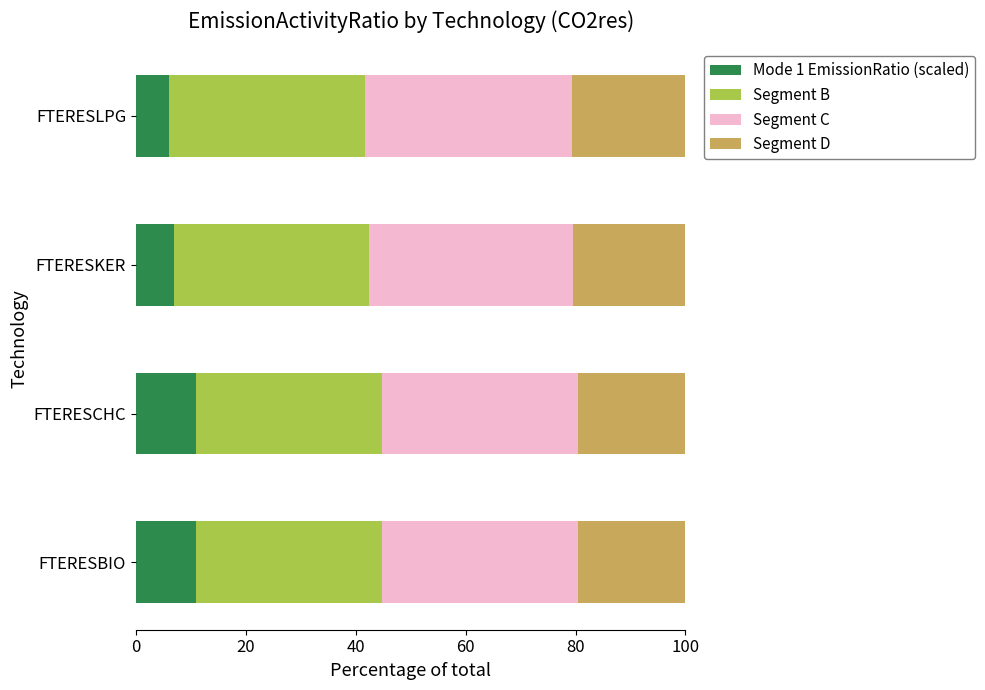

What is the minimum value for Mode 1 EmissionRatio (scaled)?

6.0